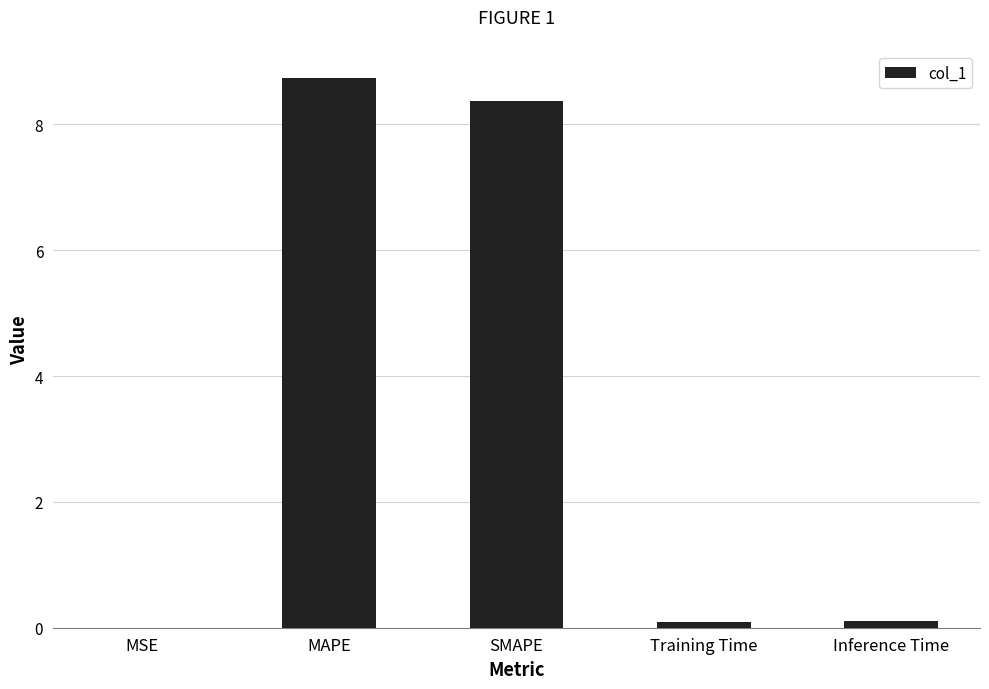

Between Training Time and MAPE, which is larger?

MAPE